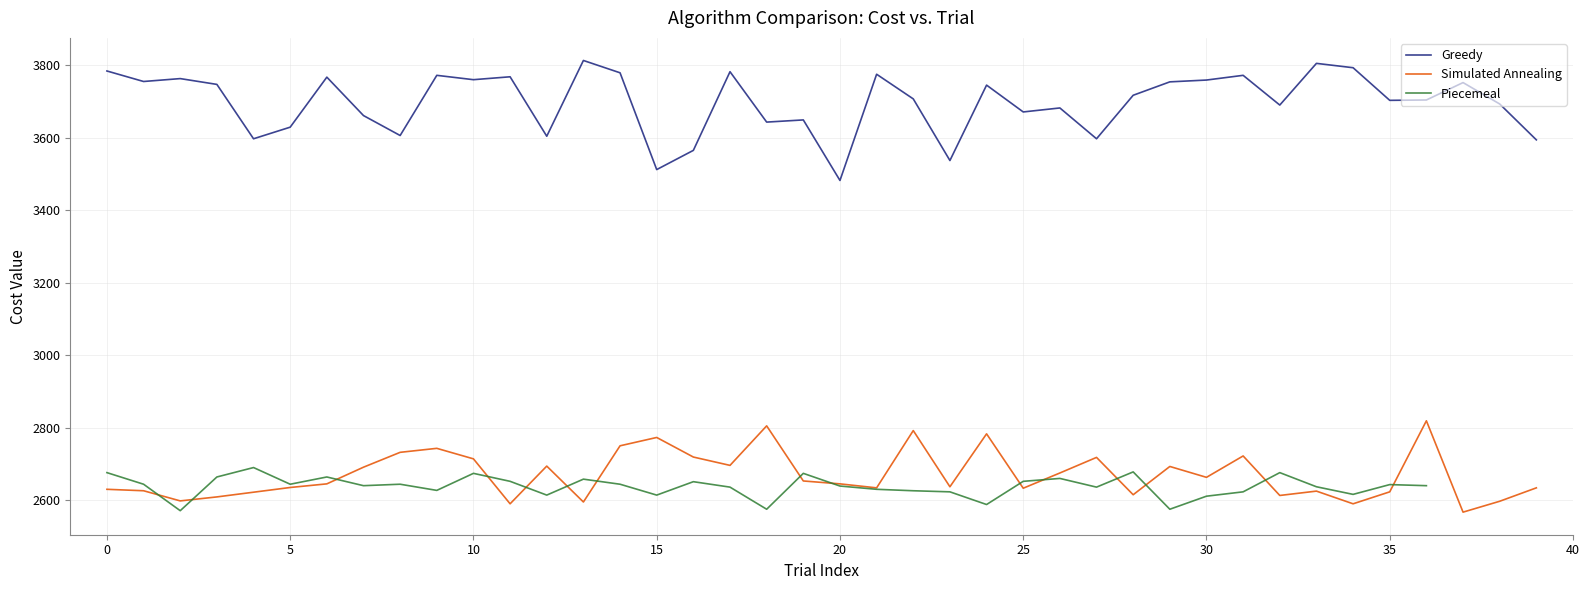

True or false: Greedy and Simulated Annealing cross at least once.

False